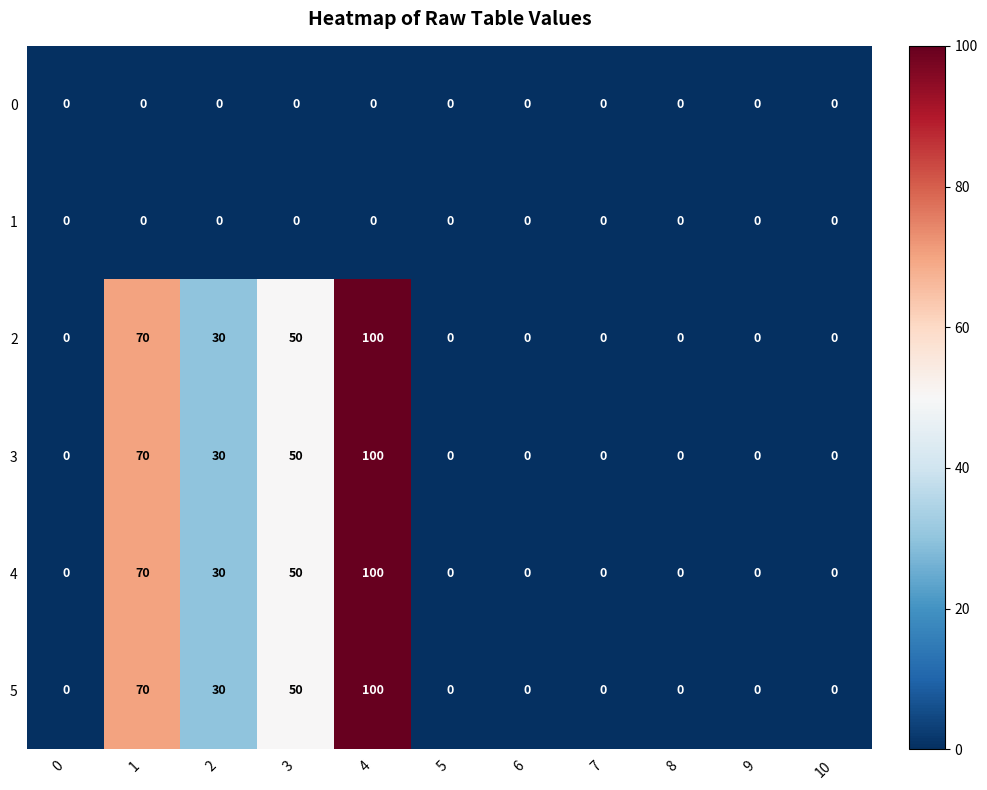

True or false: 5 has a value of -36 at 5.

False